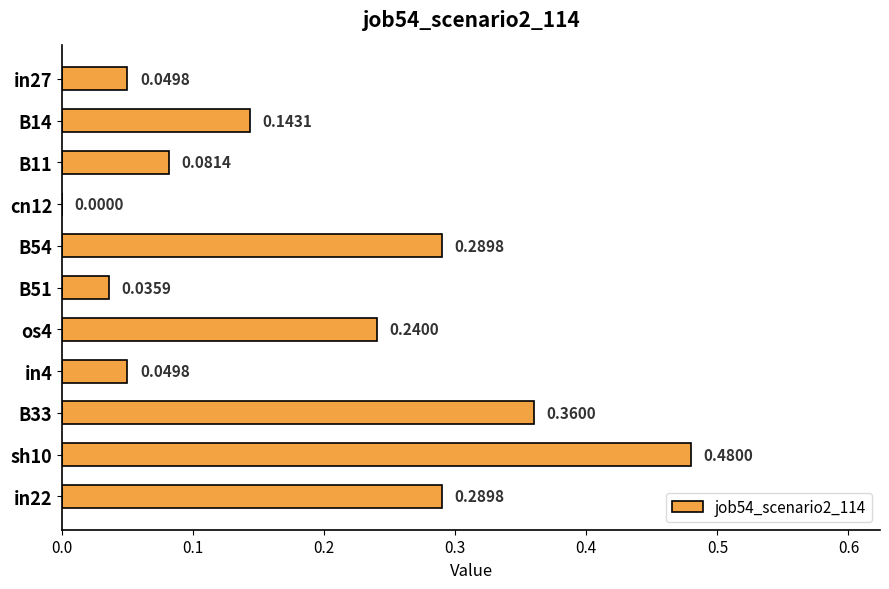

Where is the data nearest to the value 0?

cn12